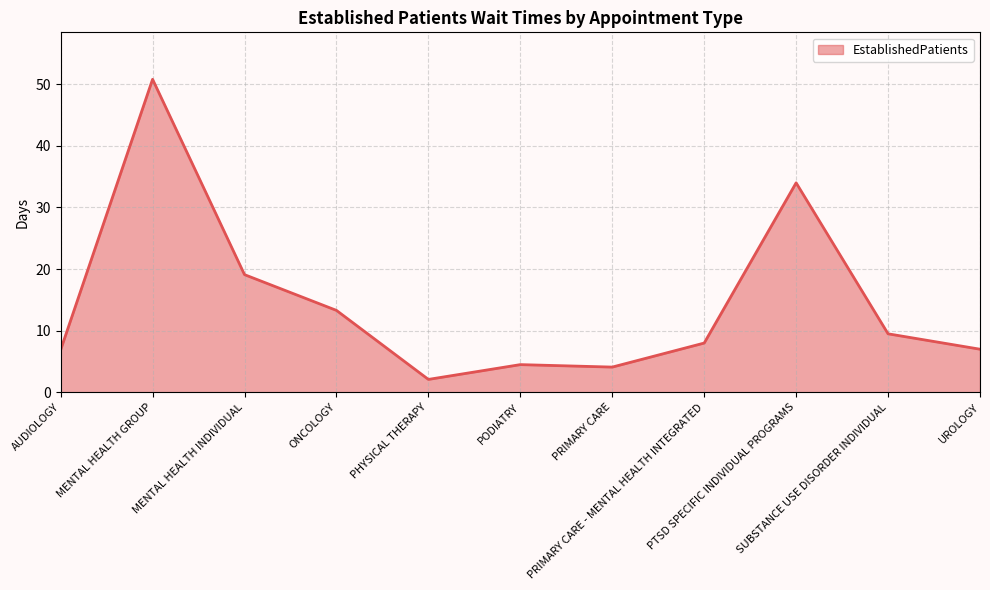

What is the minimum value shown in the chart?

2.1